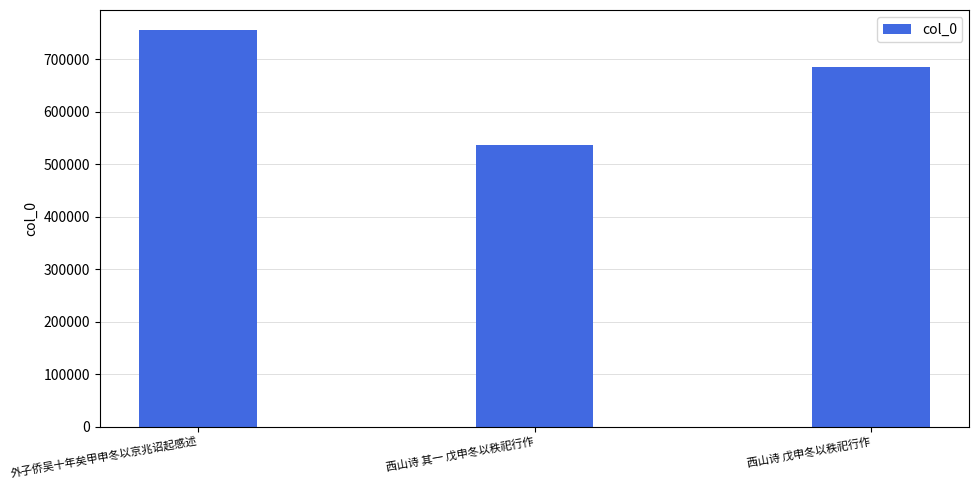

Which label corresponds to the smallest value in the chart?

西山诗 其一 戊申冬以秩祀行作